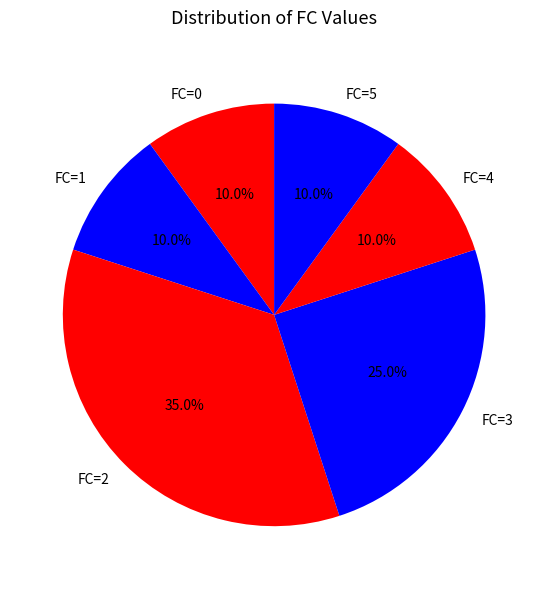

To the nearest percent, what is the average slice percentage?

17%